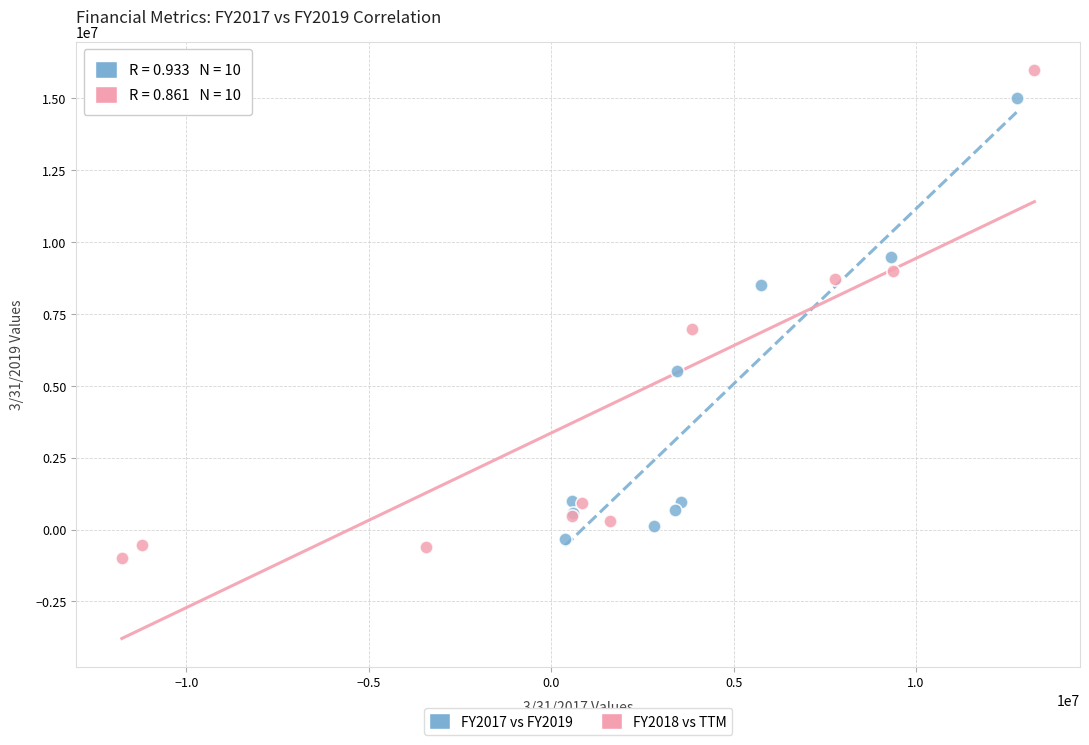

Which series has the widest spread of Y values?

FY2018 vs TTM